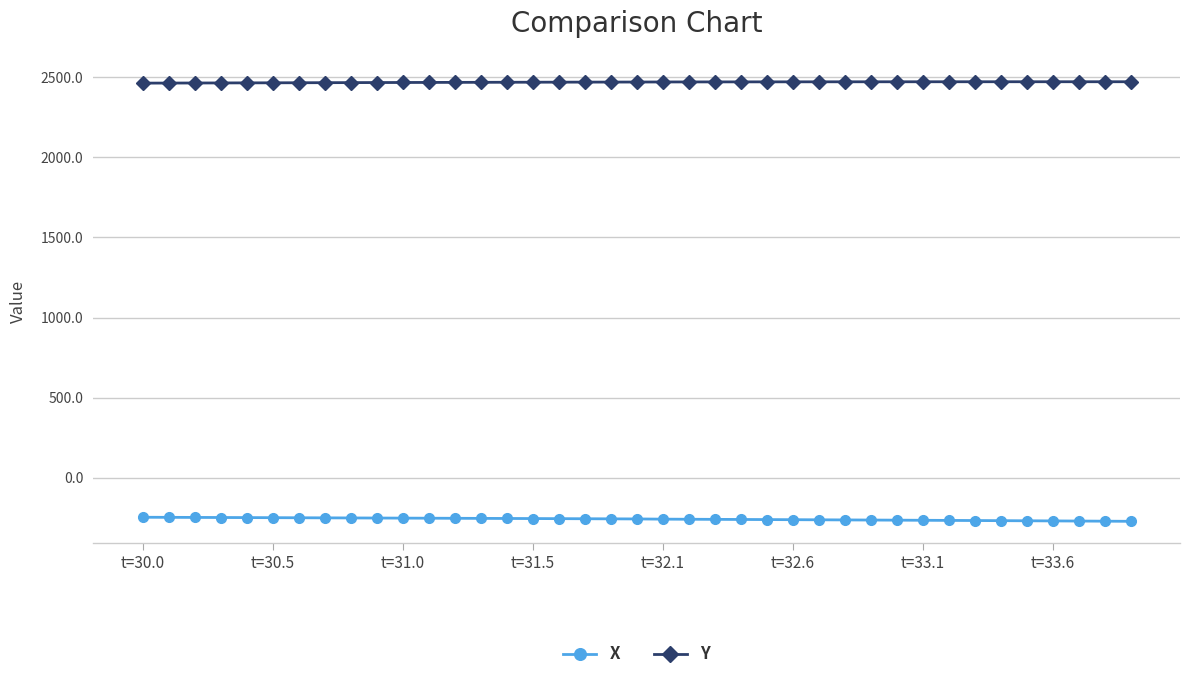

What is the lowest value of the X series?

-272.2